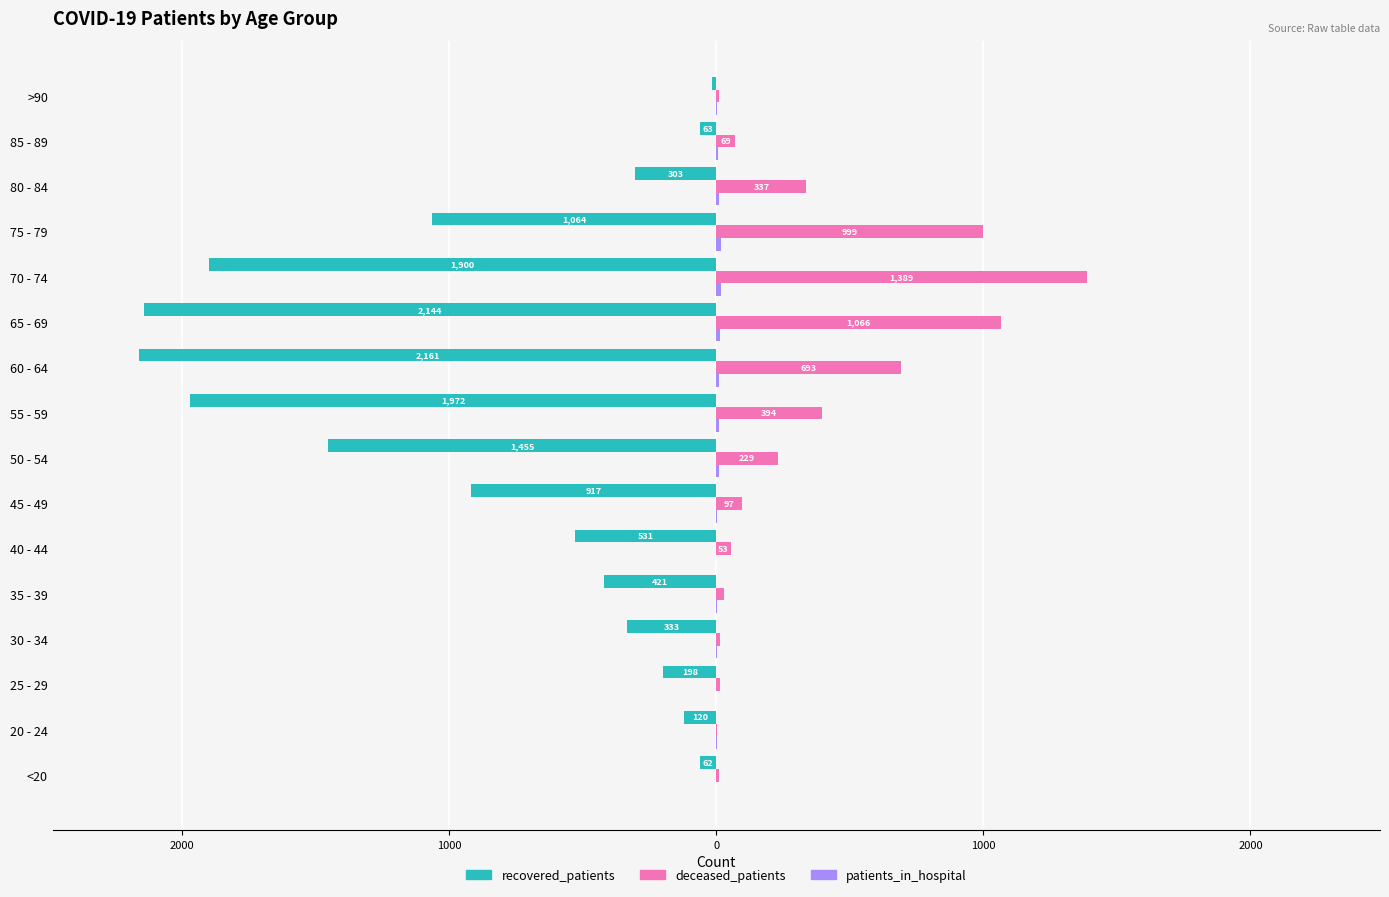

Where does the patients_in_hospital series first go above 5?

50 - 54